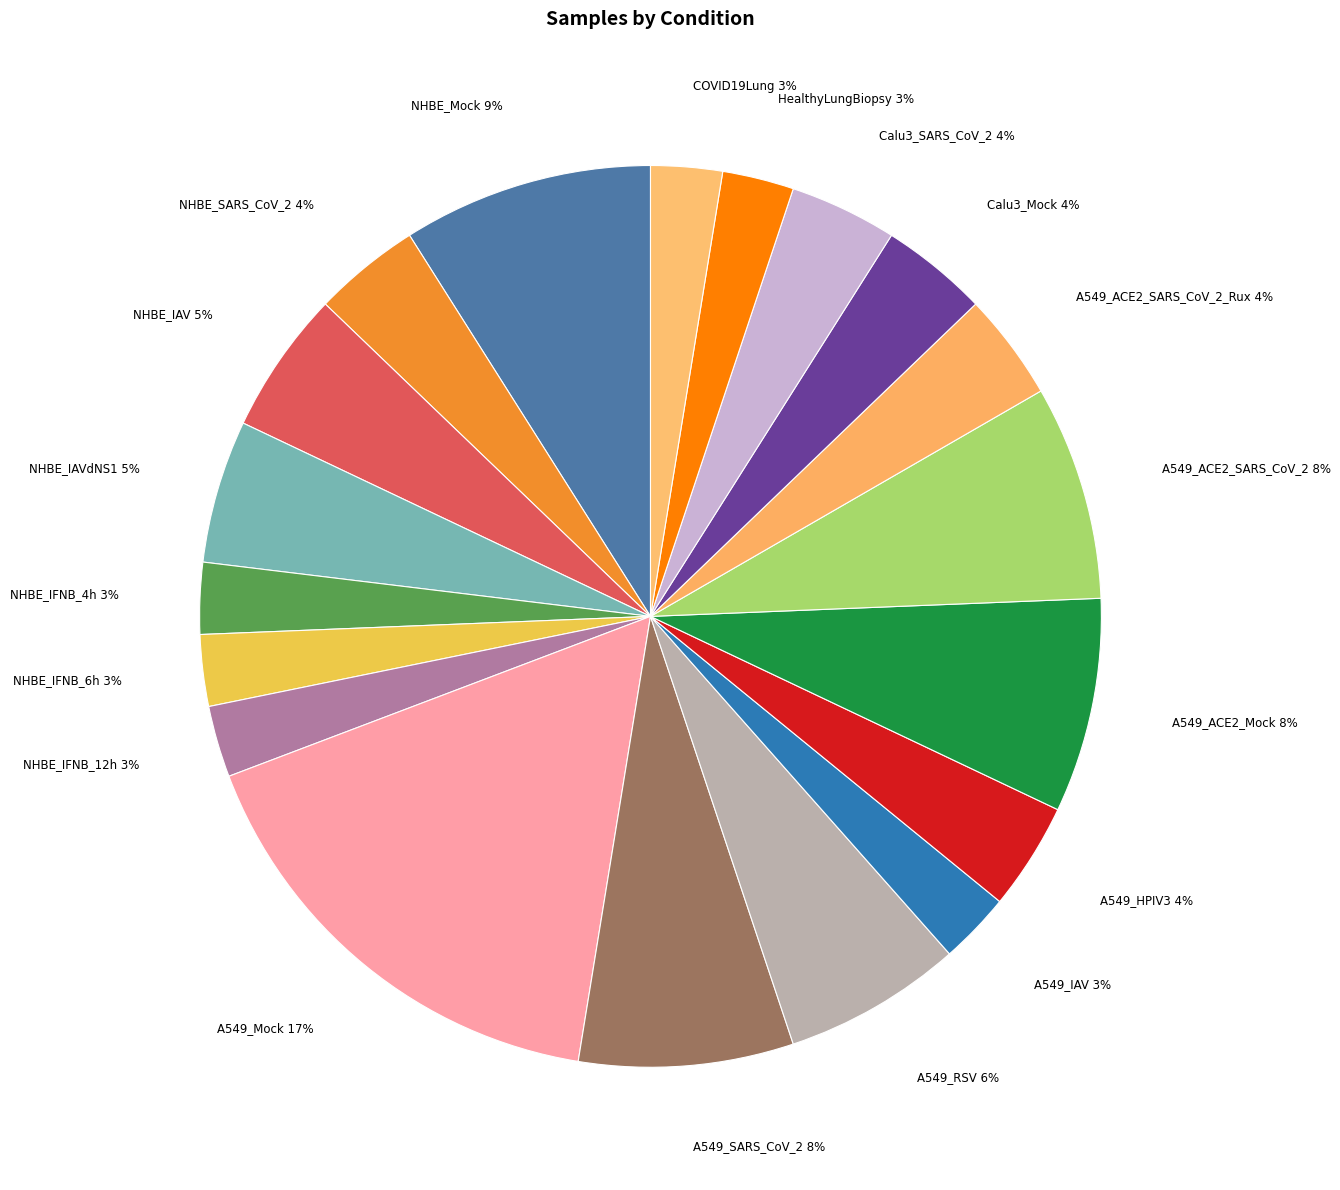

Rank the categories by value from highest to lowest.

A549_Mock, NHBE_Mock, A549_SARS_CoV_2, A549_ACE2_Mock, A549_ACE2_SARS_CoV_2, A549_RSV, NHBE_IAV, NHBE_IAVdNS1, NHBE_SARS_CoV_2, A549_HPIV3, A549_ACE2_SARS_CoV_2_Rux, Calu3_Mock, Calu3_SARS_CoV_2, NHBE_IFNB_4h, NHBE_IFNB_6h, NHBE_IFNB_12h, A549_IAV, HealthyLungBiopsy, COVID19Lung